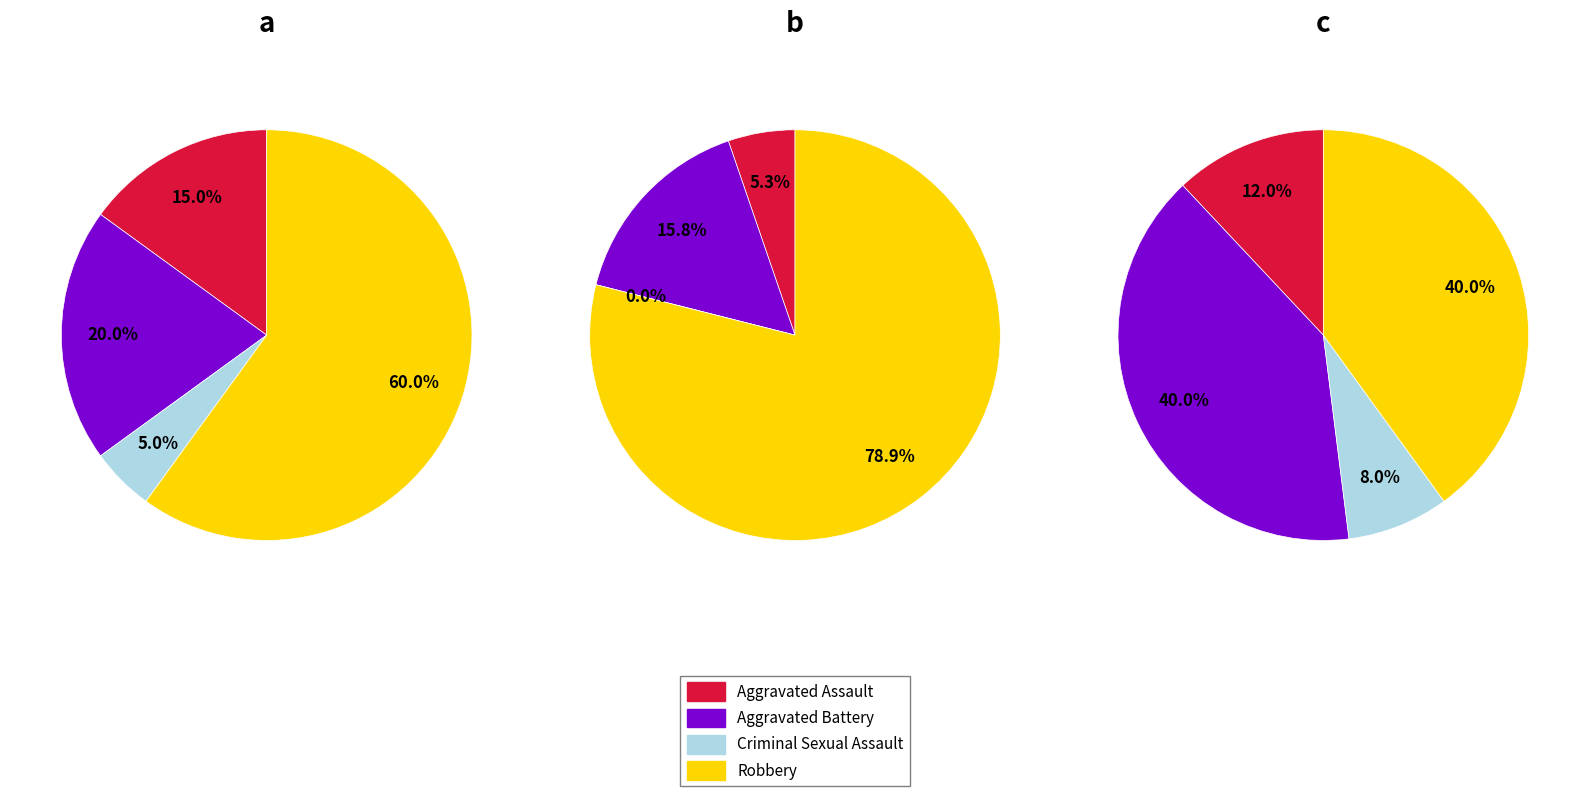

What percentage is NOT represented by Criminal Sexual Assault?

95.0%